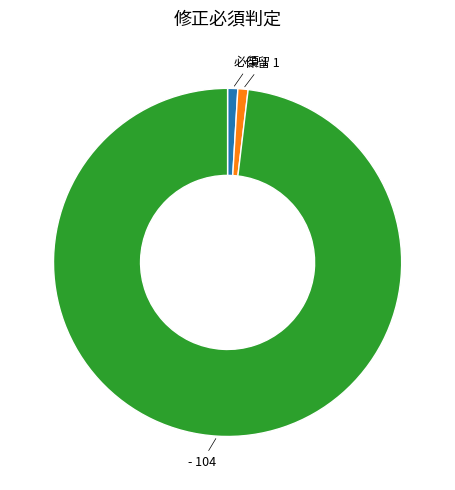

Count the number of slices in the pie.

3